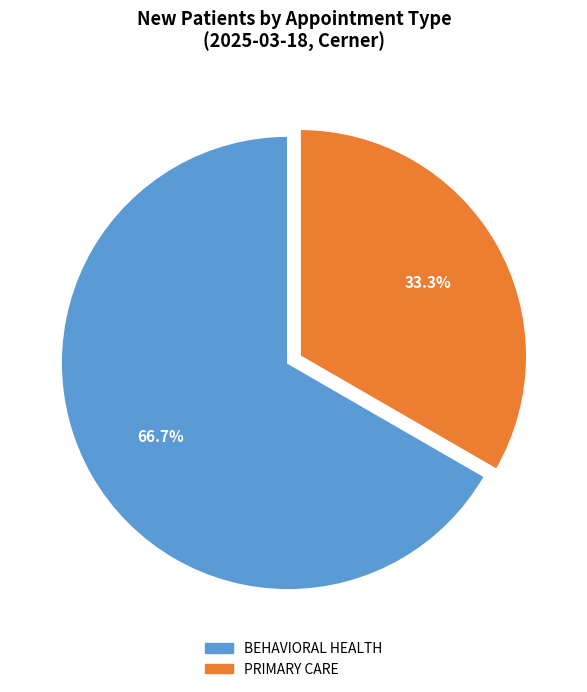

Rank the categories by value from highest to lowest.

BEHAVIORAL HEALTH, PRIMARY CARE